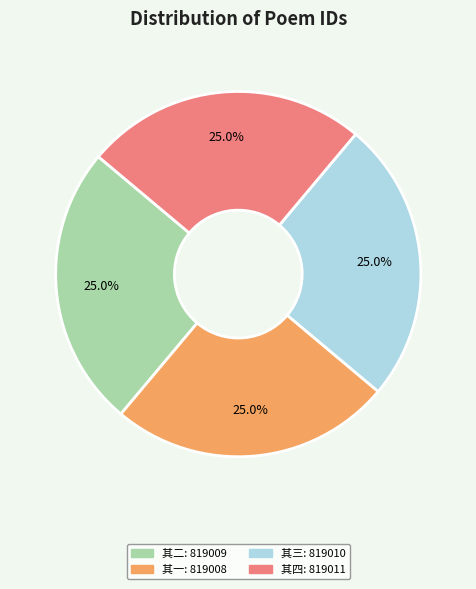

Is there a majority slice in this chart?

No